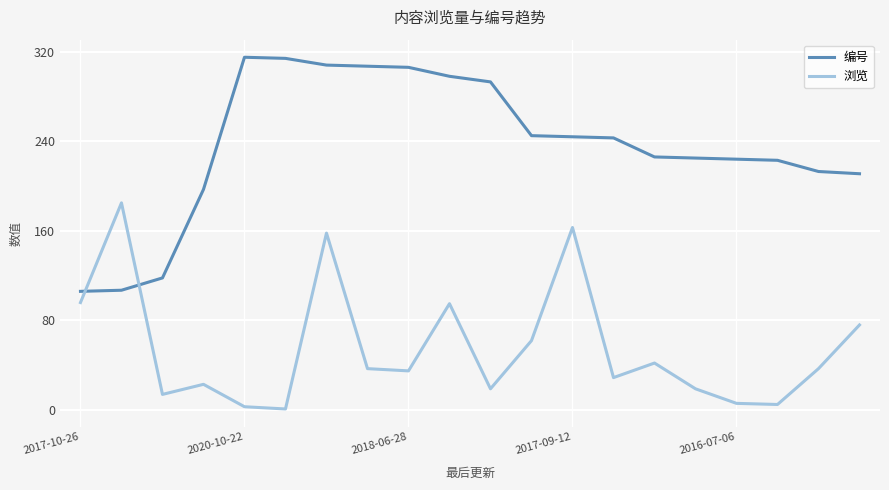

What is the greatest value displayed?

315